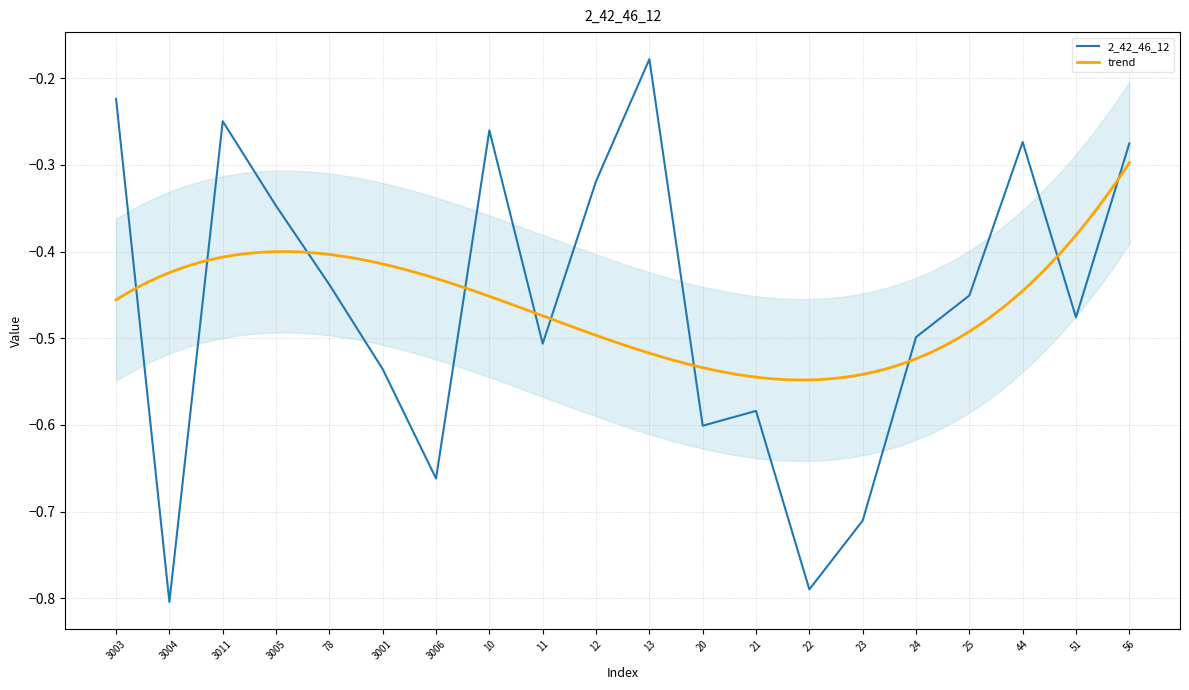

What is the average value?

-0.5